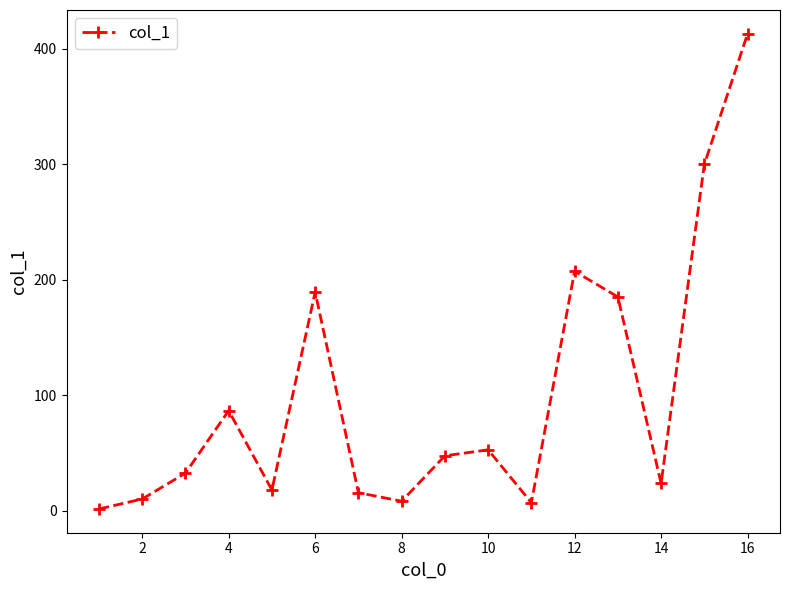

What is the average value?

99.9